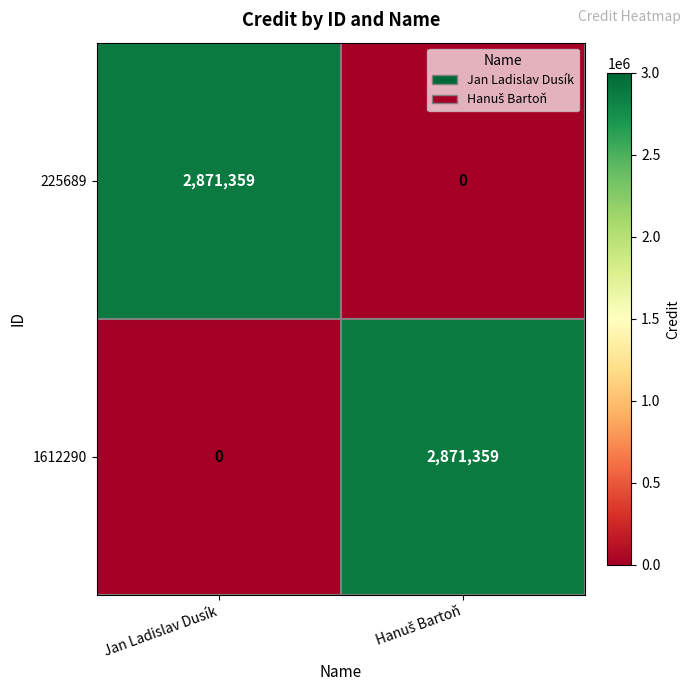

Count the number of data series in this chart.

2